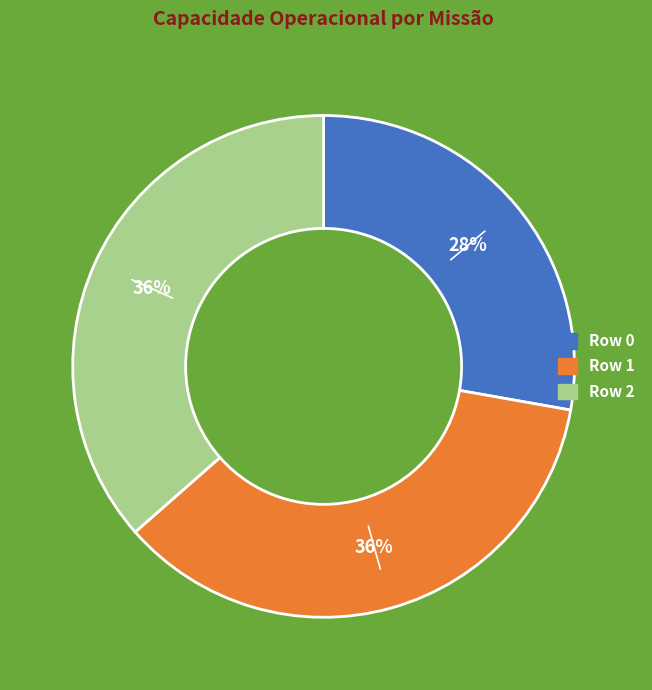

To the nearest percent, what is the combined percentage of Row 2 and Row 0?

64%